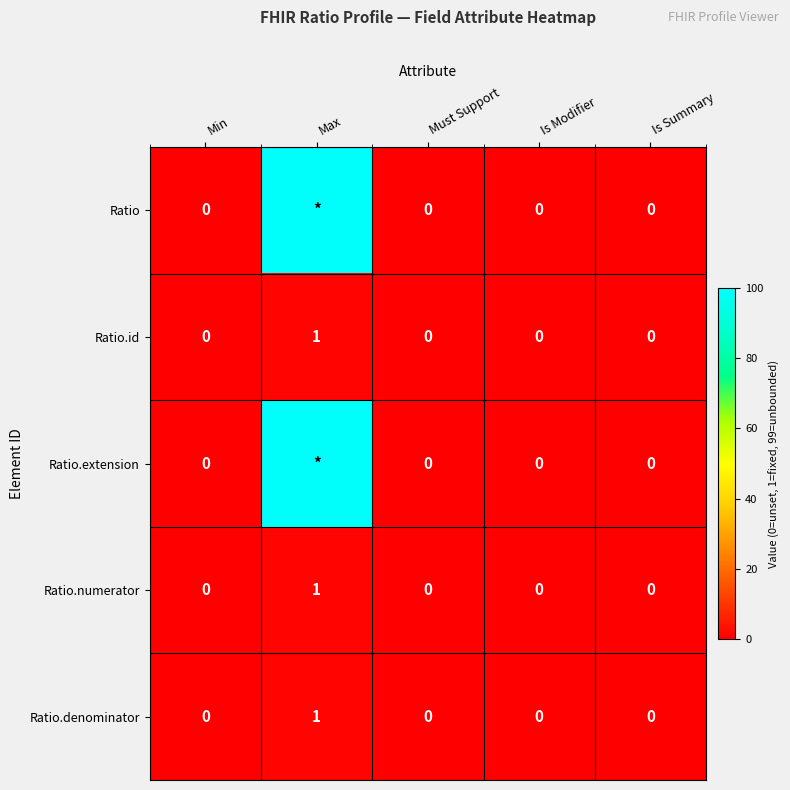

Which label corresponds to the smallest value in the chart?

Min